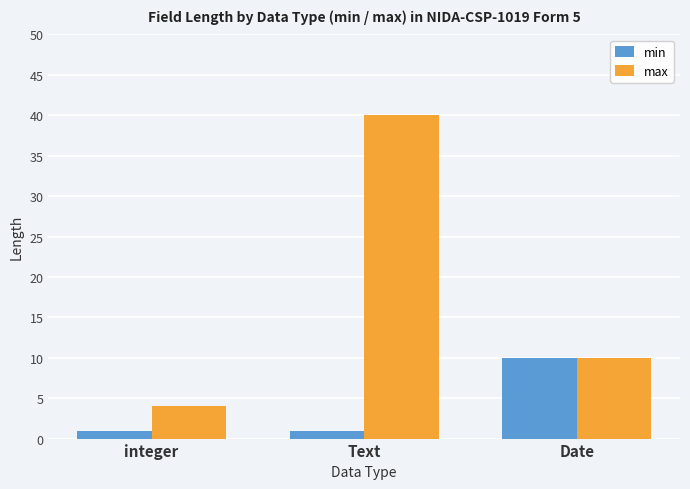

How many categories are shown in the chart?

3